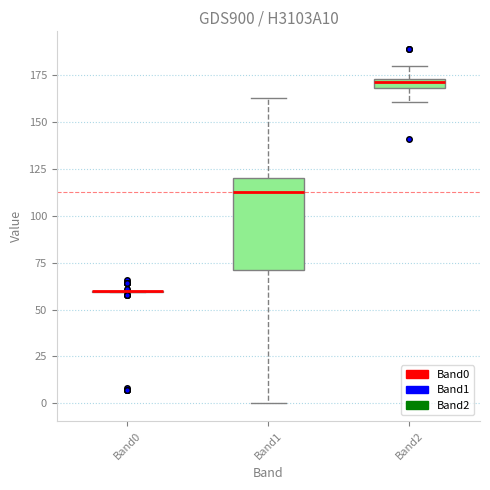

Where does the upper whisker of the box for Band1 end on the y-axis? The values are not printed on the chart, so give them approximately, as read against the axis.

165